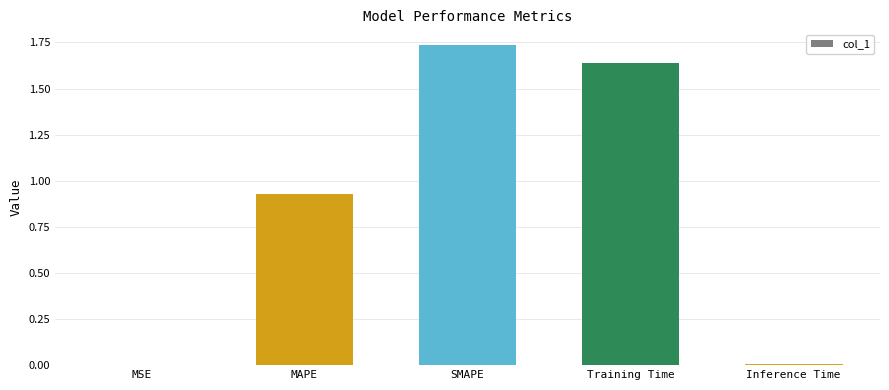

What is the sum of the values at MAPE and SMAPE?

2.7